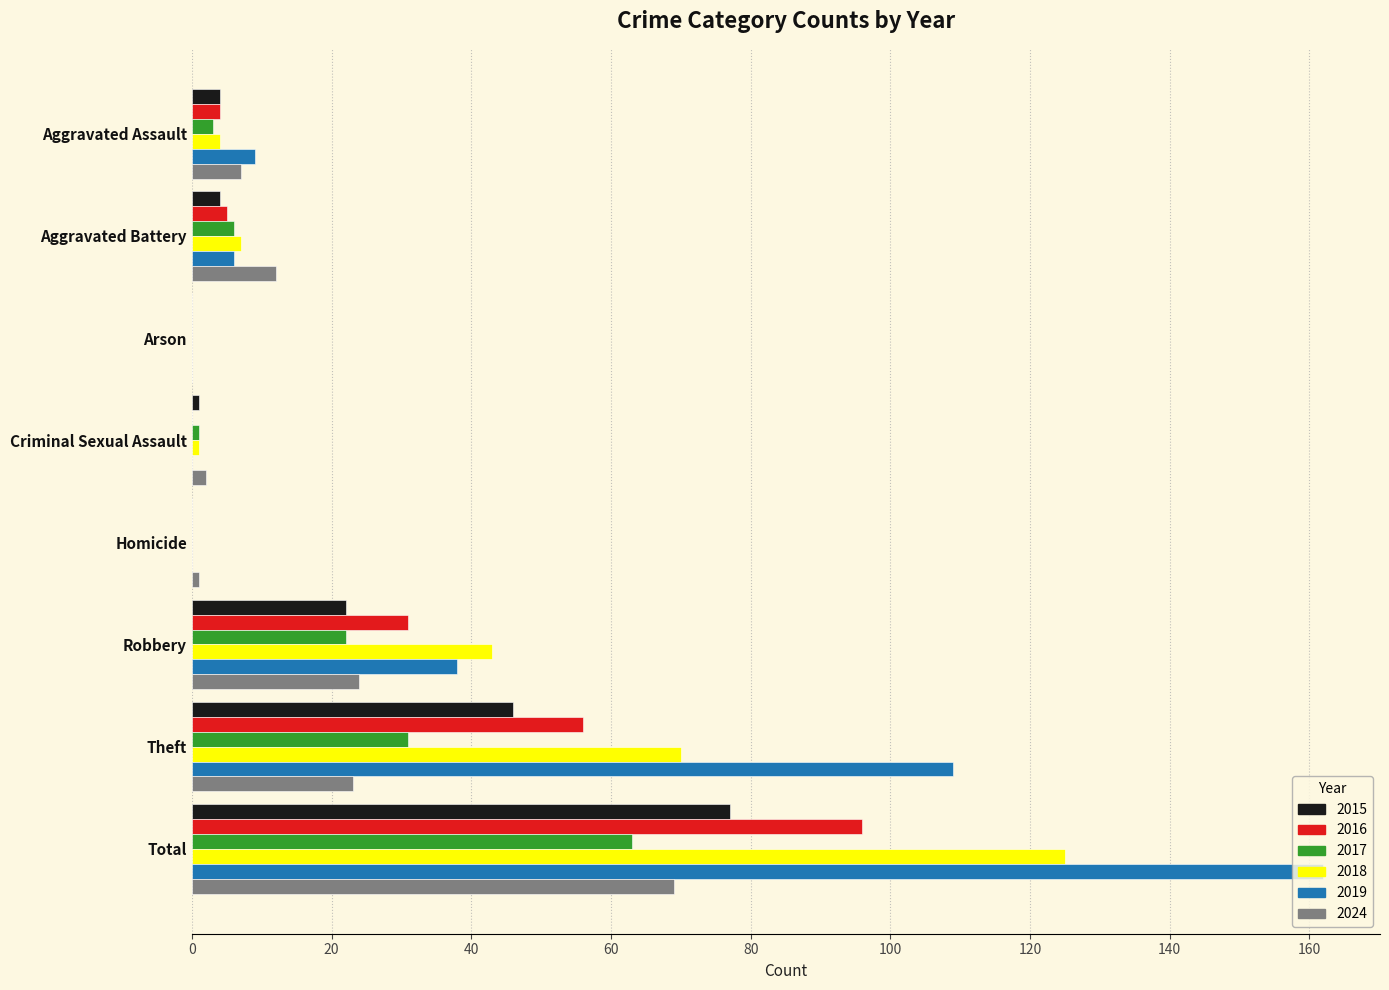

Count the number of data series in this chart.

6